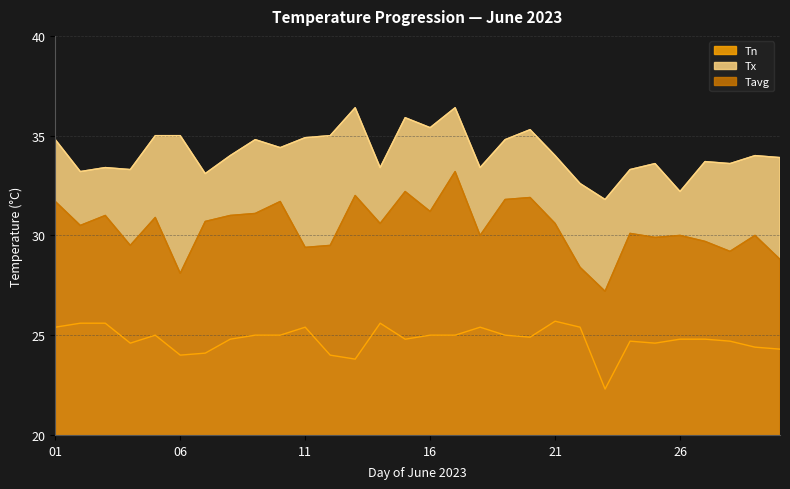

What is the spread (max minus min) of values at 24?

8.6